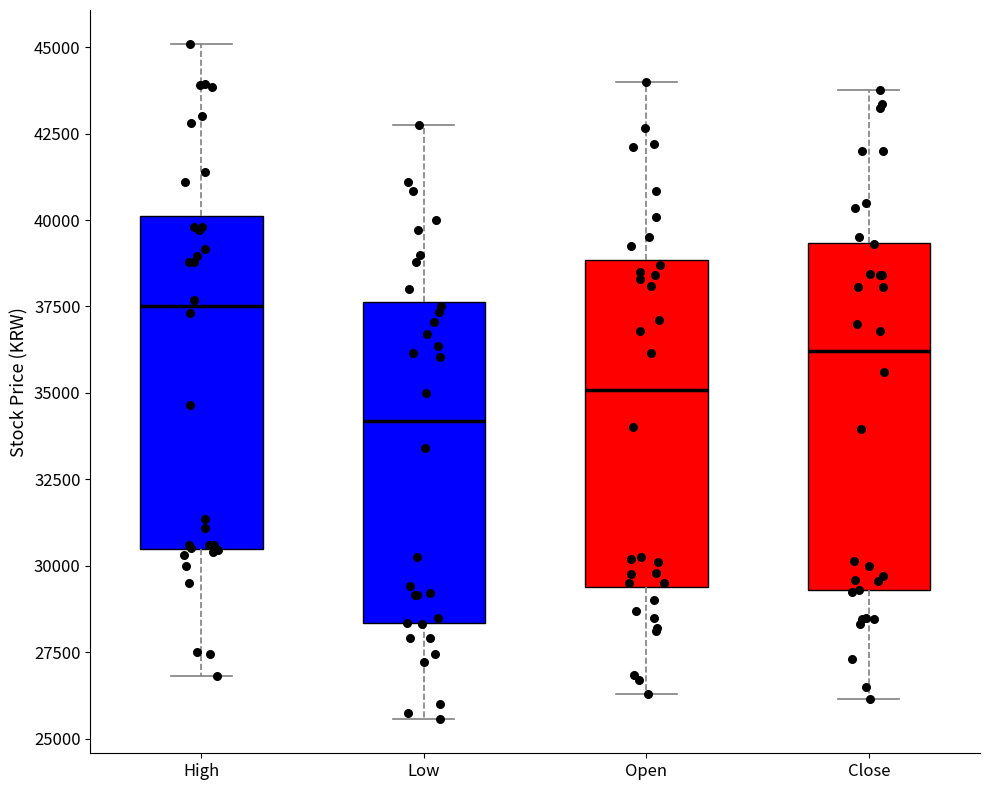

Reading left to right, read every box against the y-axis: the position of its median line, the range the box covers, and the ends of its whiskers. The values are not printed on the chart, so give them approximately, as read against the axis.

High: median 37500, box 30500 to 40000, whiskers 27000 to 45000
Low: median 34000, box 28500 to 37500, whiskers 25500 to 43000
Open: median 35000, box 29500 to 39000, whiskers 26500 to 44000
Close: median 36000, box 29500 to 39500, whiskers 26000 to 44000